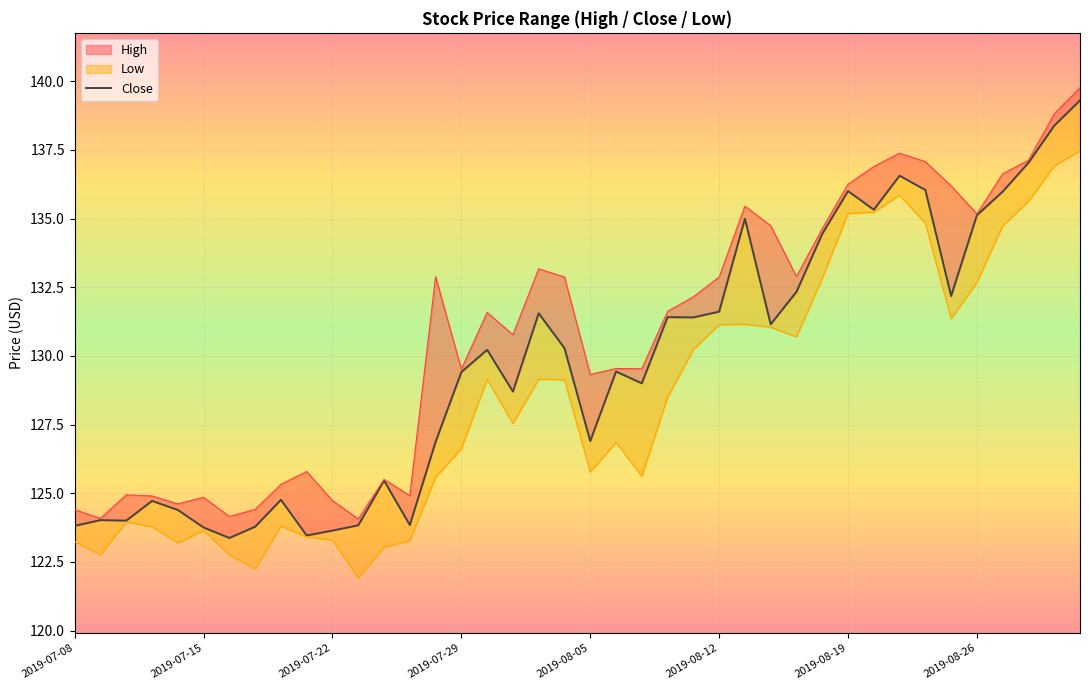

What position from the right is 2019-07-22?

30